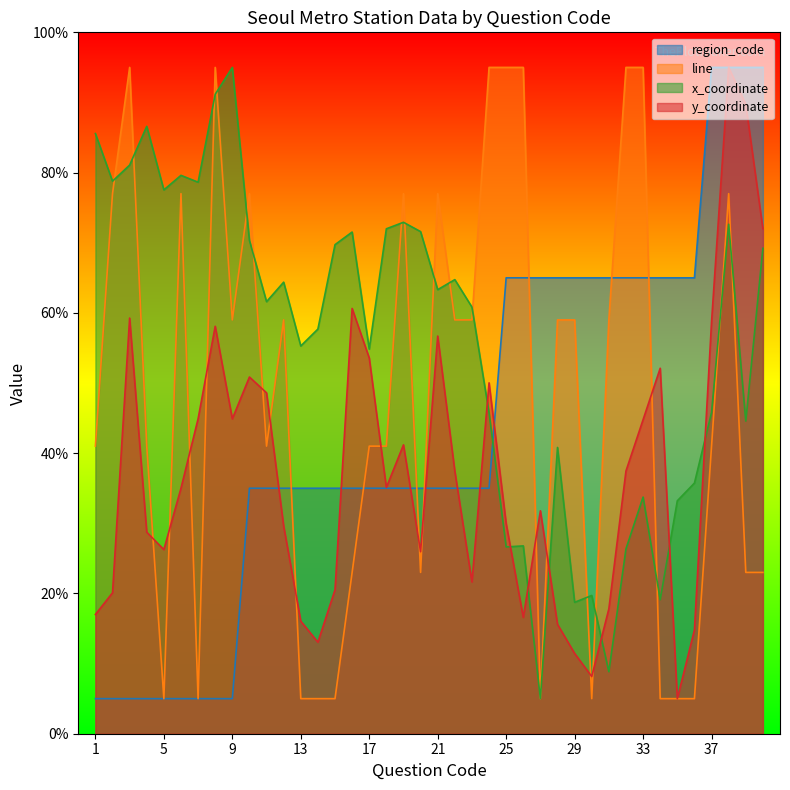

What is the total value across all series at 20?

155.5